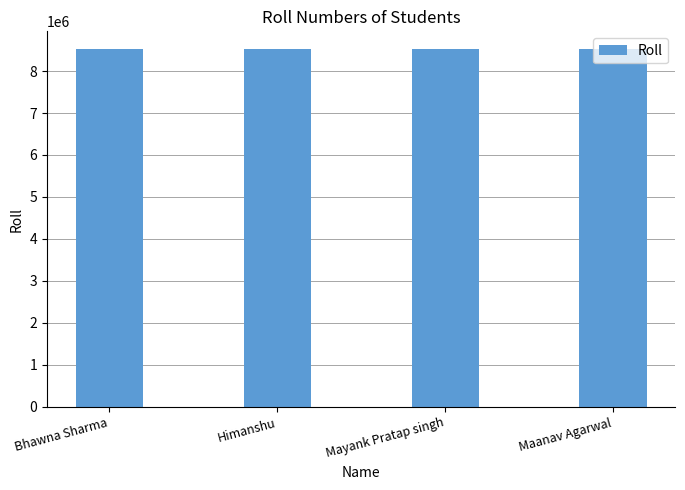

What is the average value?

8521223